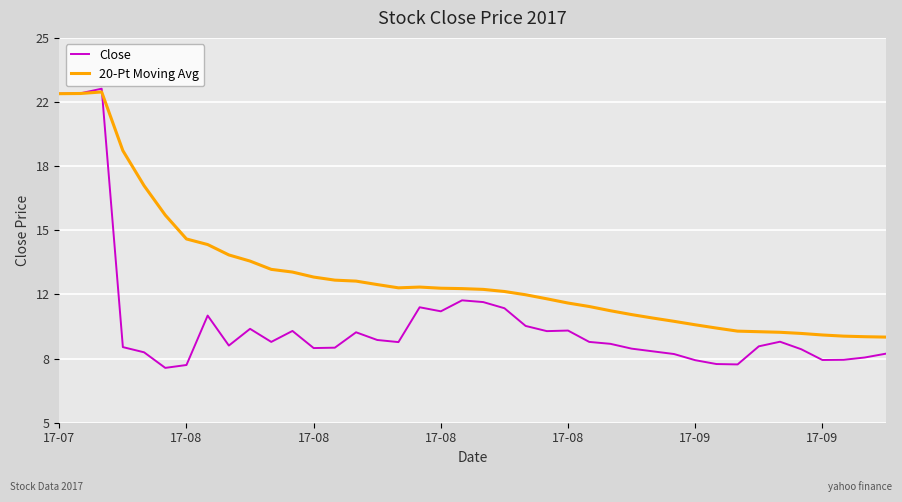

How many interior local peaks does the 20-Pt Moving Avg series have?

2